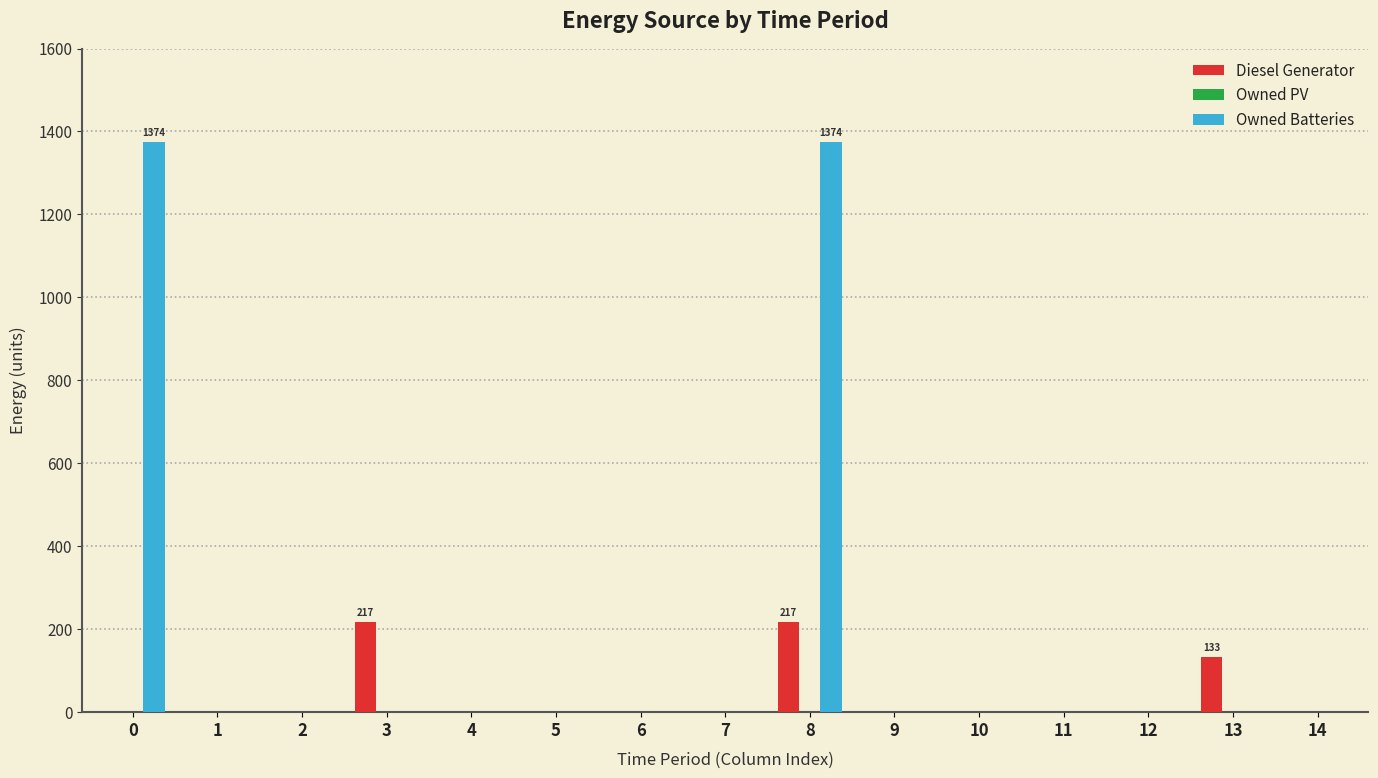

Where is Diesel Generator nearest to the value 108?

13